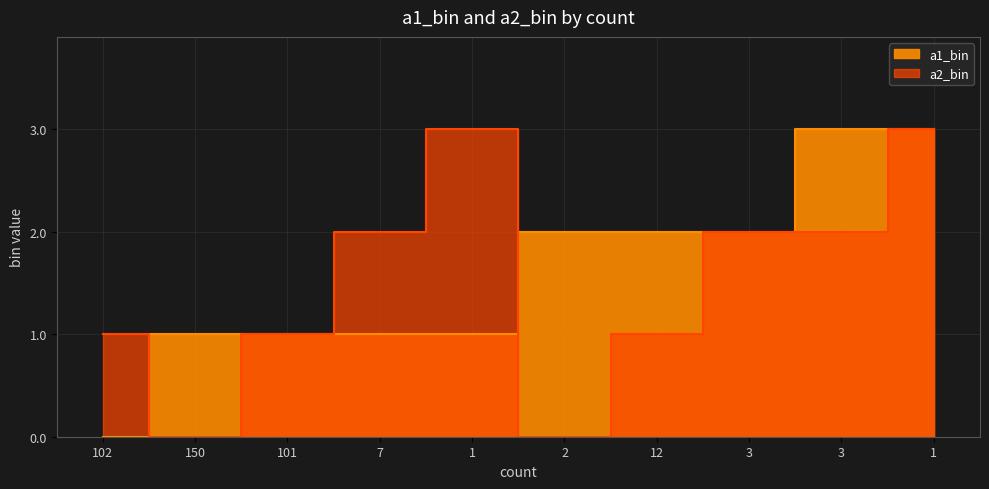

What is the difference between the maximum and minimum values in the a2_bin series?

3